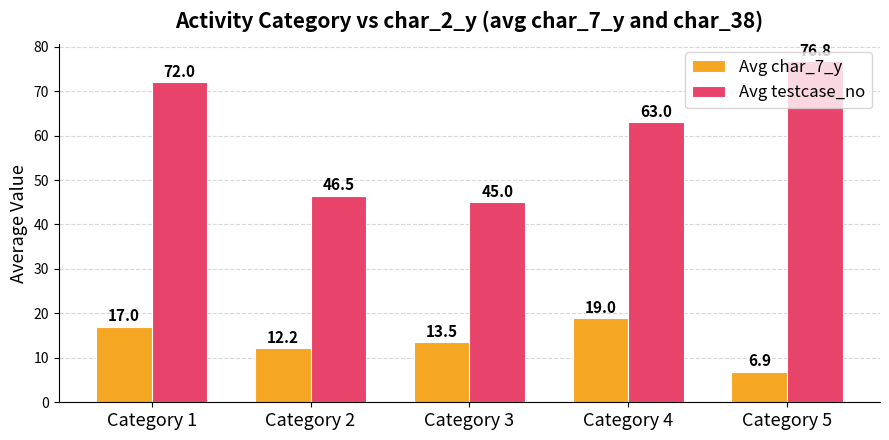

Is it true that Avg testcase_no equals 45.0 at Category 3?

True